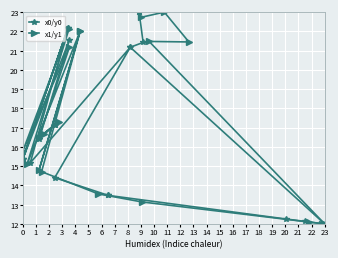

What is the maximum value shown in the chart?

23.0